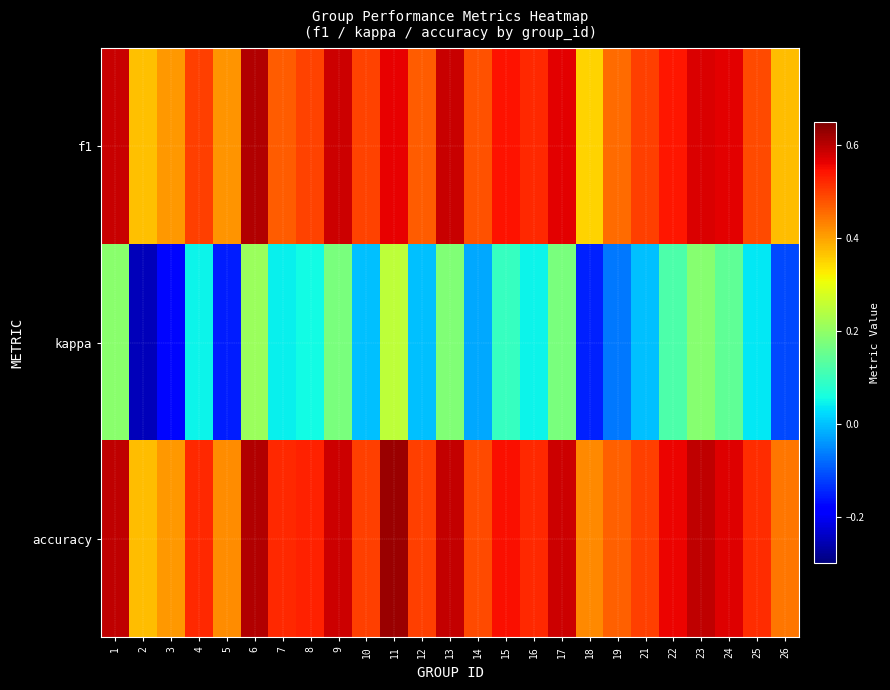

Reading left to right, what are all the values shown in this chart?

f1: 1=0.6	2=0.4	3=0.4	4=0.5	5=0.4	6=0.6	7=0.5	8=0.5	9=0.6	10=0.5	11=0.6	12=0.5	13=0.6	14=0.5	15=0.5	16=0.5	17=0.6	18=0.4	19=0.5	21=0.5	22=0.5	23=0.6	24=0.6	25=0.5	26=0.4
kappa: 1=0.2	2=-0.2	3=-0.2	4=0.0	5=-0.2	6=0.2	7=0.0	8=0.1	9=0.2	10=0.0	11=0.2	12=0.0	13=0.2	14=-0.0	15=0.1	16=0.0	17=0.2	18=-0.2	19=-0.1	21=0.0	22=0.1	23=0.2	24=0.1	25=0.0	26=-0.1
accuracy: 1=0.6	2=0.4	3=0.4	4=0.5	5=0.4	6=0.6	7=0.5	8=0.5	9=0.6	10=0.5	11=0.6	12=0.5	13=0.6	14=0.5	15=0.5	16=0.5	17=0.6	18=0.4	19=0.5	21=0.5	22=0.6	23=0.6	24=0.6	25=0.5	26=0.4